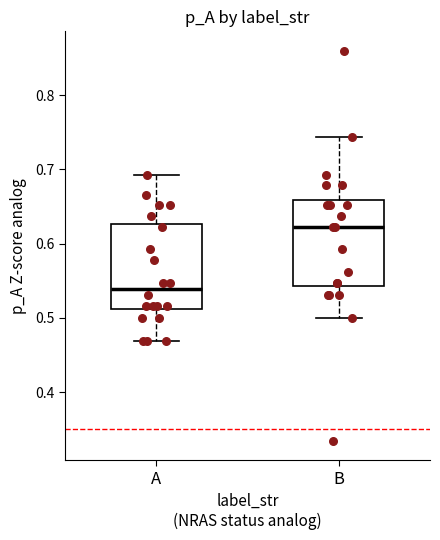

Reading left to right, transcribe this box plot: for each box, give where its median line is, the range the box spans, and where its two whiskers end, as read against the y-axis. The values are not printed on the chart, so give them approximately, as read against the axis.

A: median 0.54, box 0.51 to 0.63, whiskers 0.47 to 0.69
B: median 0.62, box 0.54 to 0.66, whiskers 0.50 to 0.74